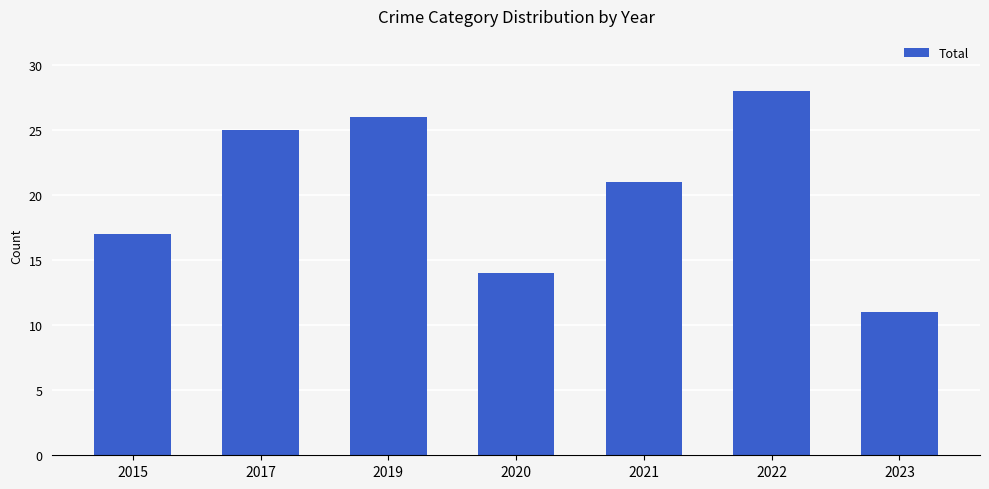

Approximately how many times larger is the value at 2019 compared to 2015?

1.5